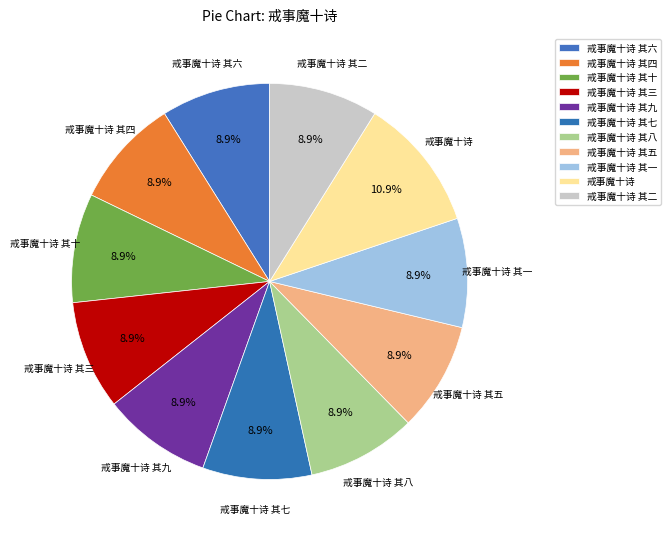

What portion of the pie excludes 戒事魔十诗 其一?

91.1%